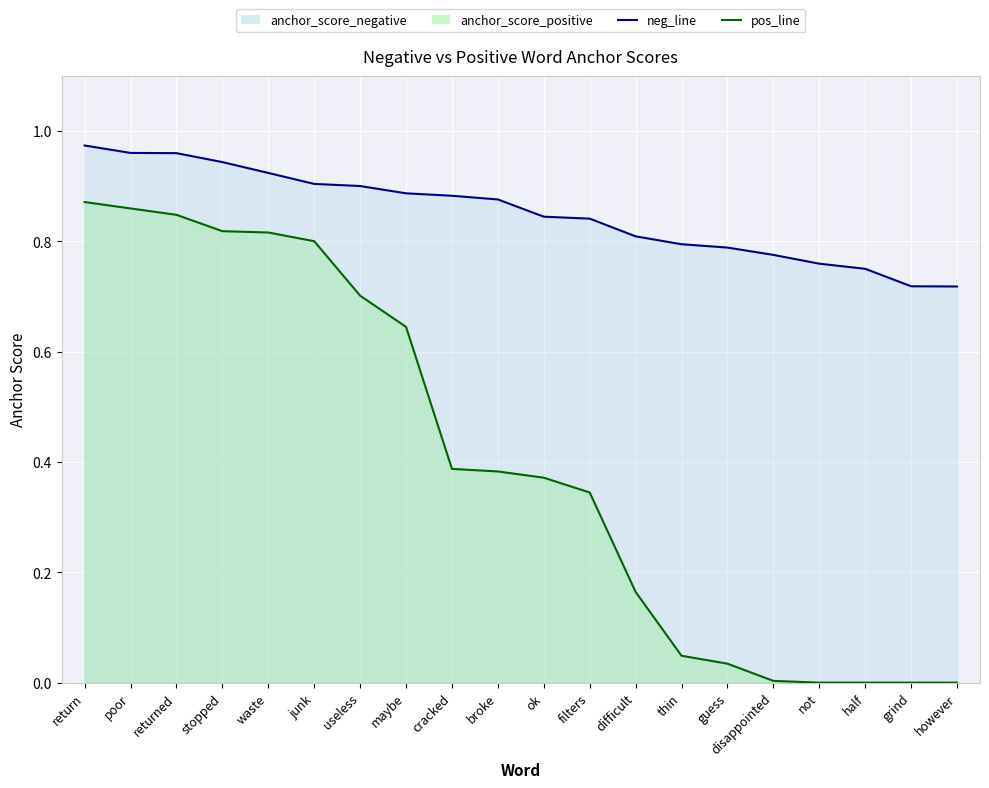

True or false: pos_line and neg_line cross at least once.

False